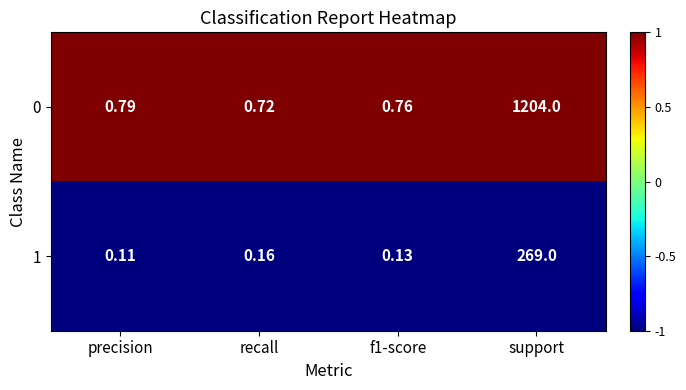

At how many categories does at least one series exceed 0?

4